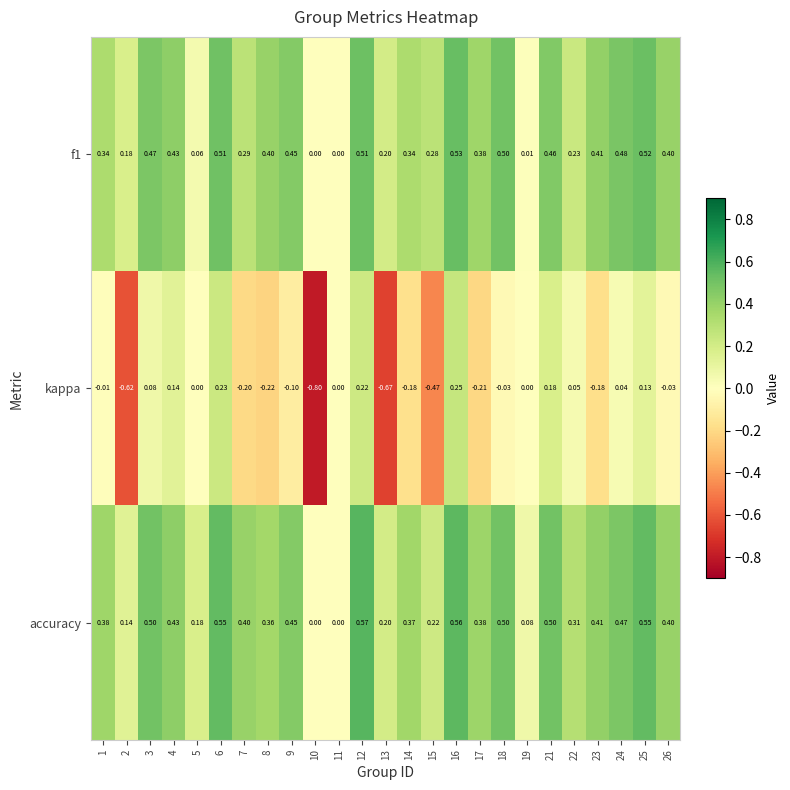

Which series has the largest range (max minus min)?

kappa